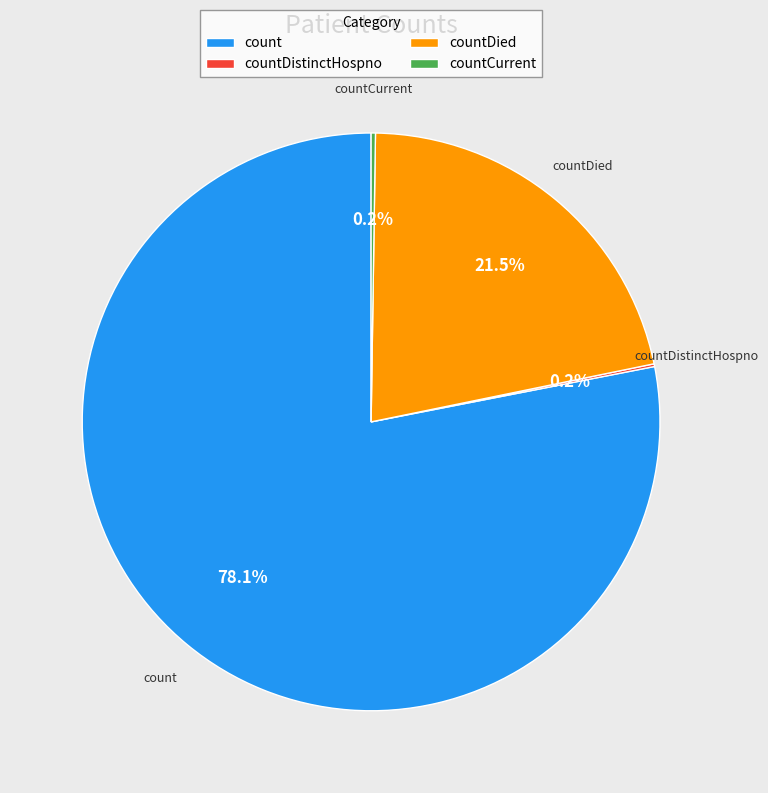

What is the ratio of the value at countDied to the value at count?

0.3